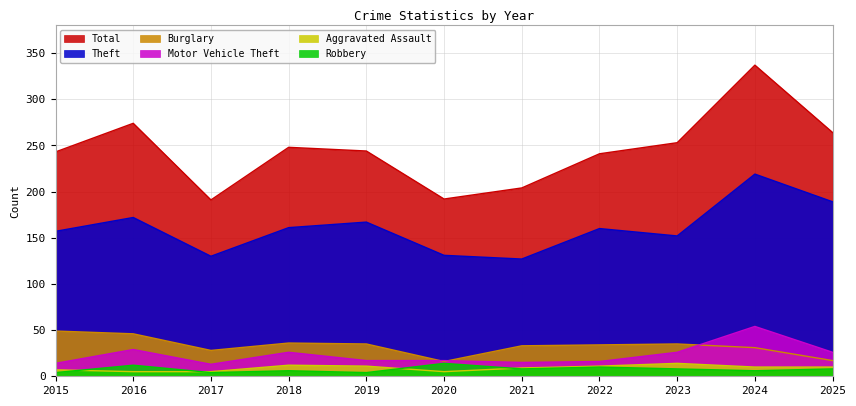

Rank the series at 2025 from lowest to highest value.

Robbery, Aggravated Assault, Burglary, Motor Vehicle Theft, Theft, Total